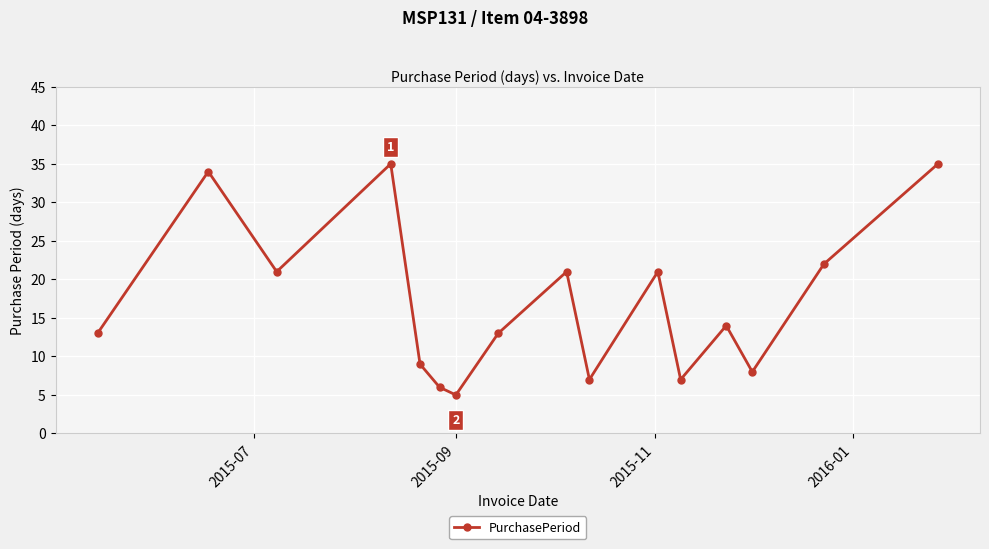

What is the difference between the maximum and second lowest values?

29